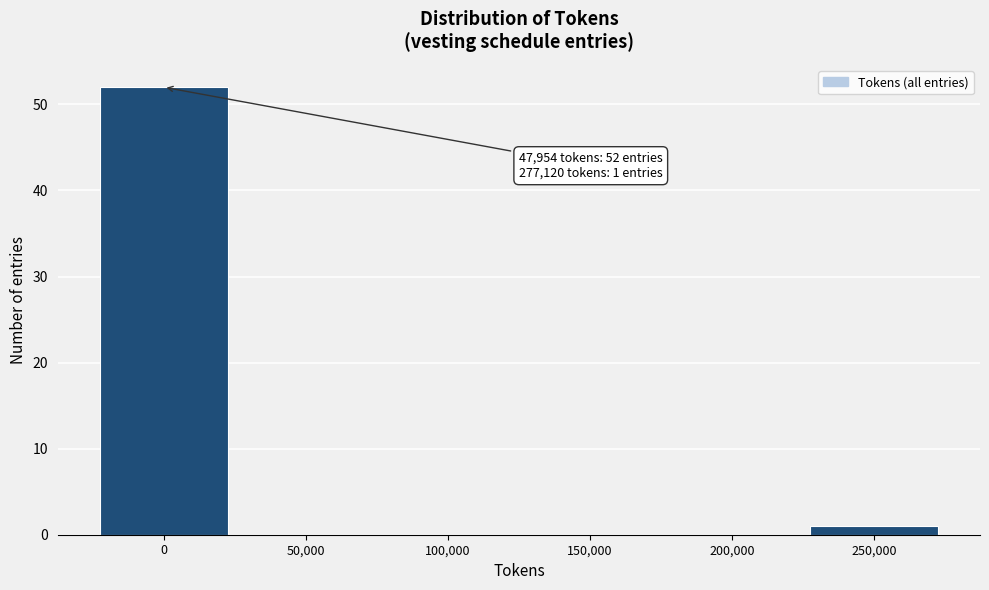

Reading left to right, extract all data points from this chart.

0=52	50,000=0	100,000=0	150,000=0	200,000=0	250,000=1